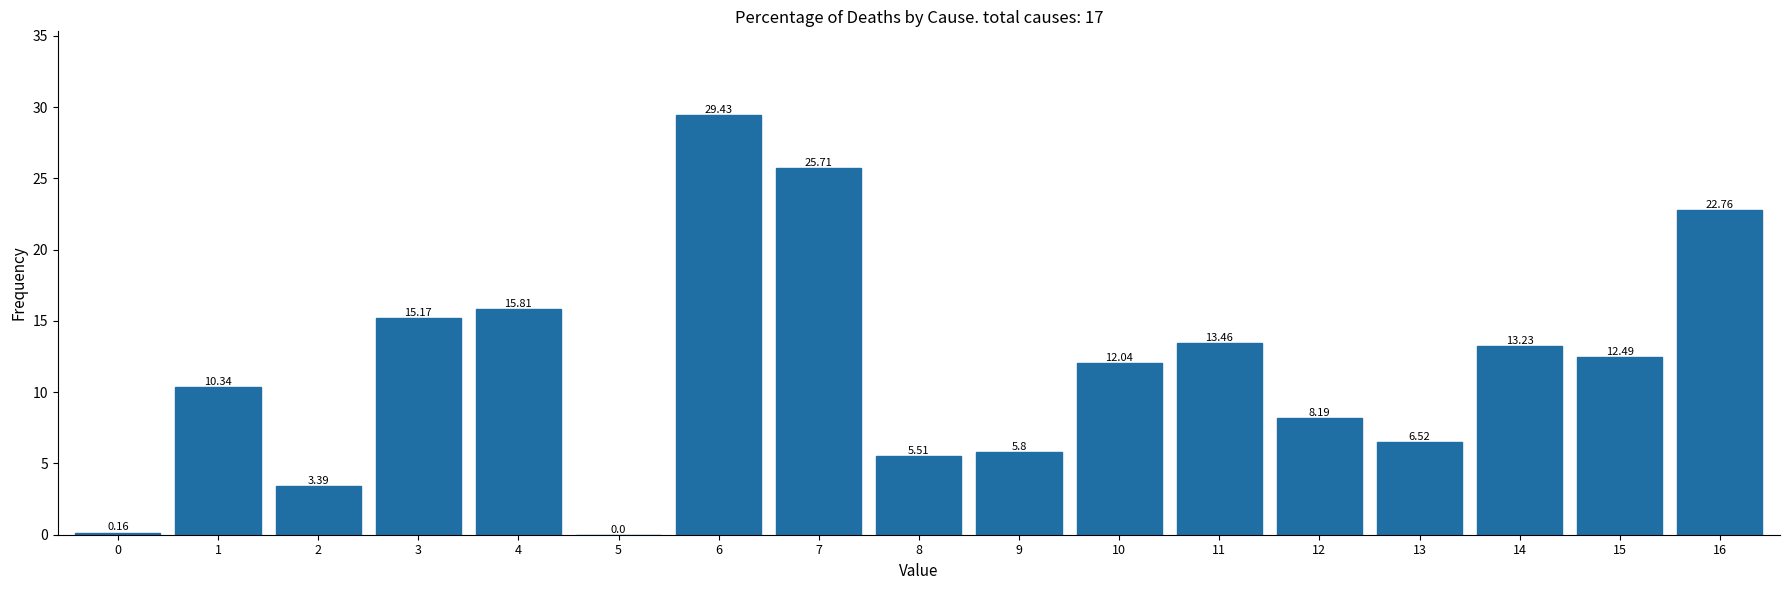

What is the sum of all values?

200.0